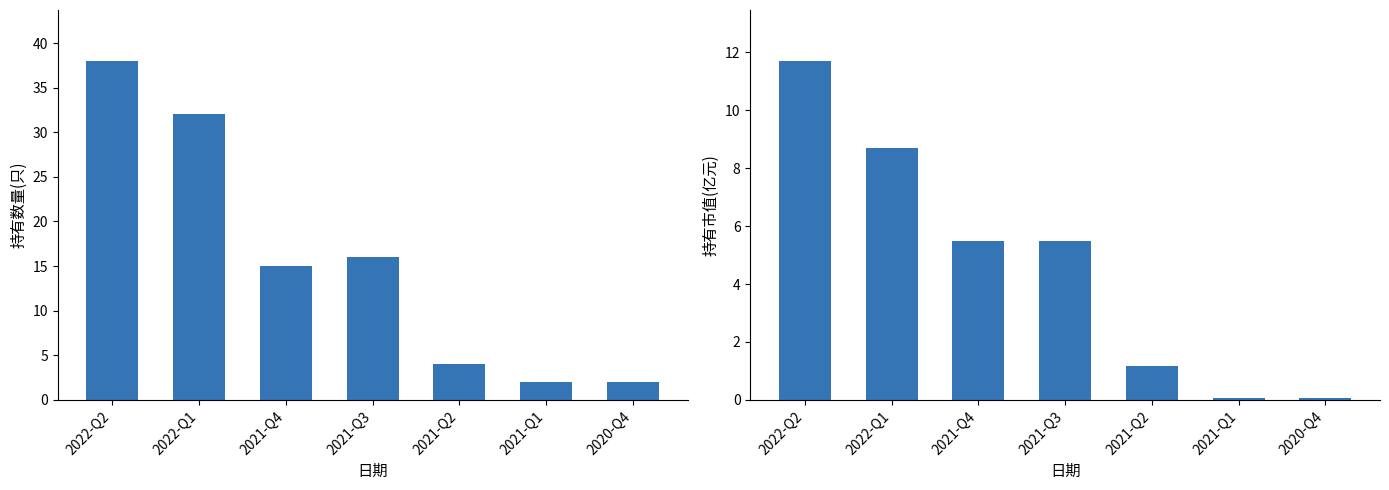

Between 2021-Q4 and 2021-Q2, which series saw the biggest shift?

持有数量(只)